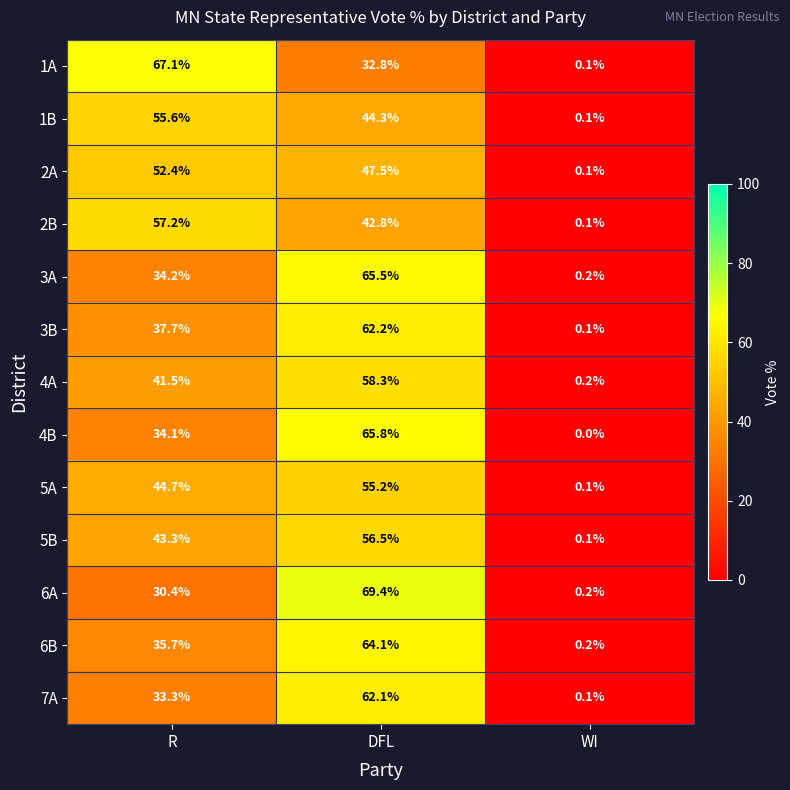

Between R and DFL, which series saw the biggest shift?

6A